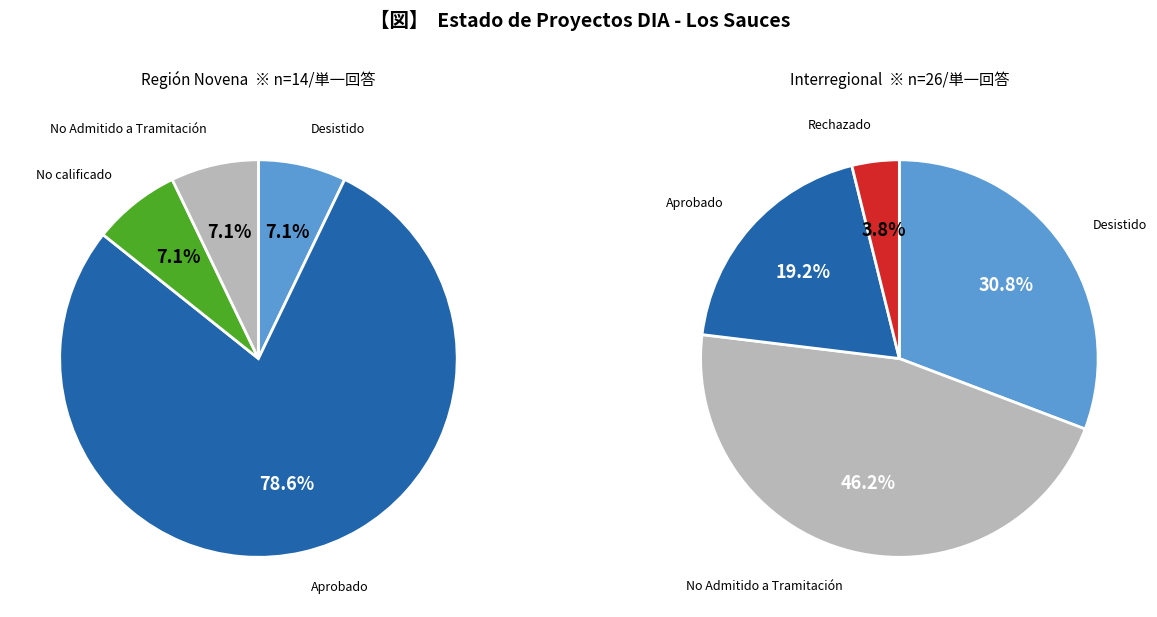

Does any single category account for the majority?

No